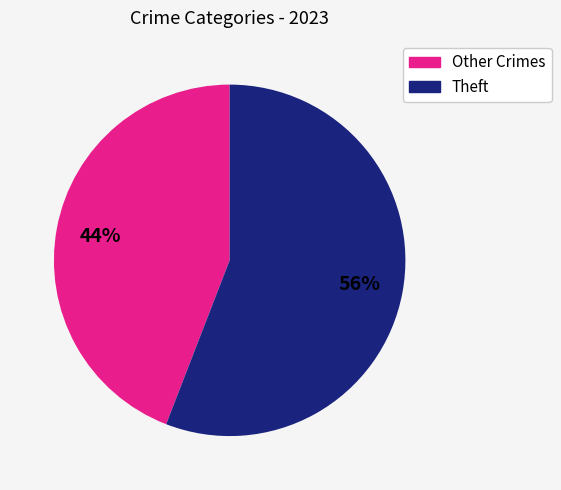

True or false: Theft accounts for 56% of the total.

True